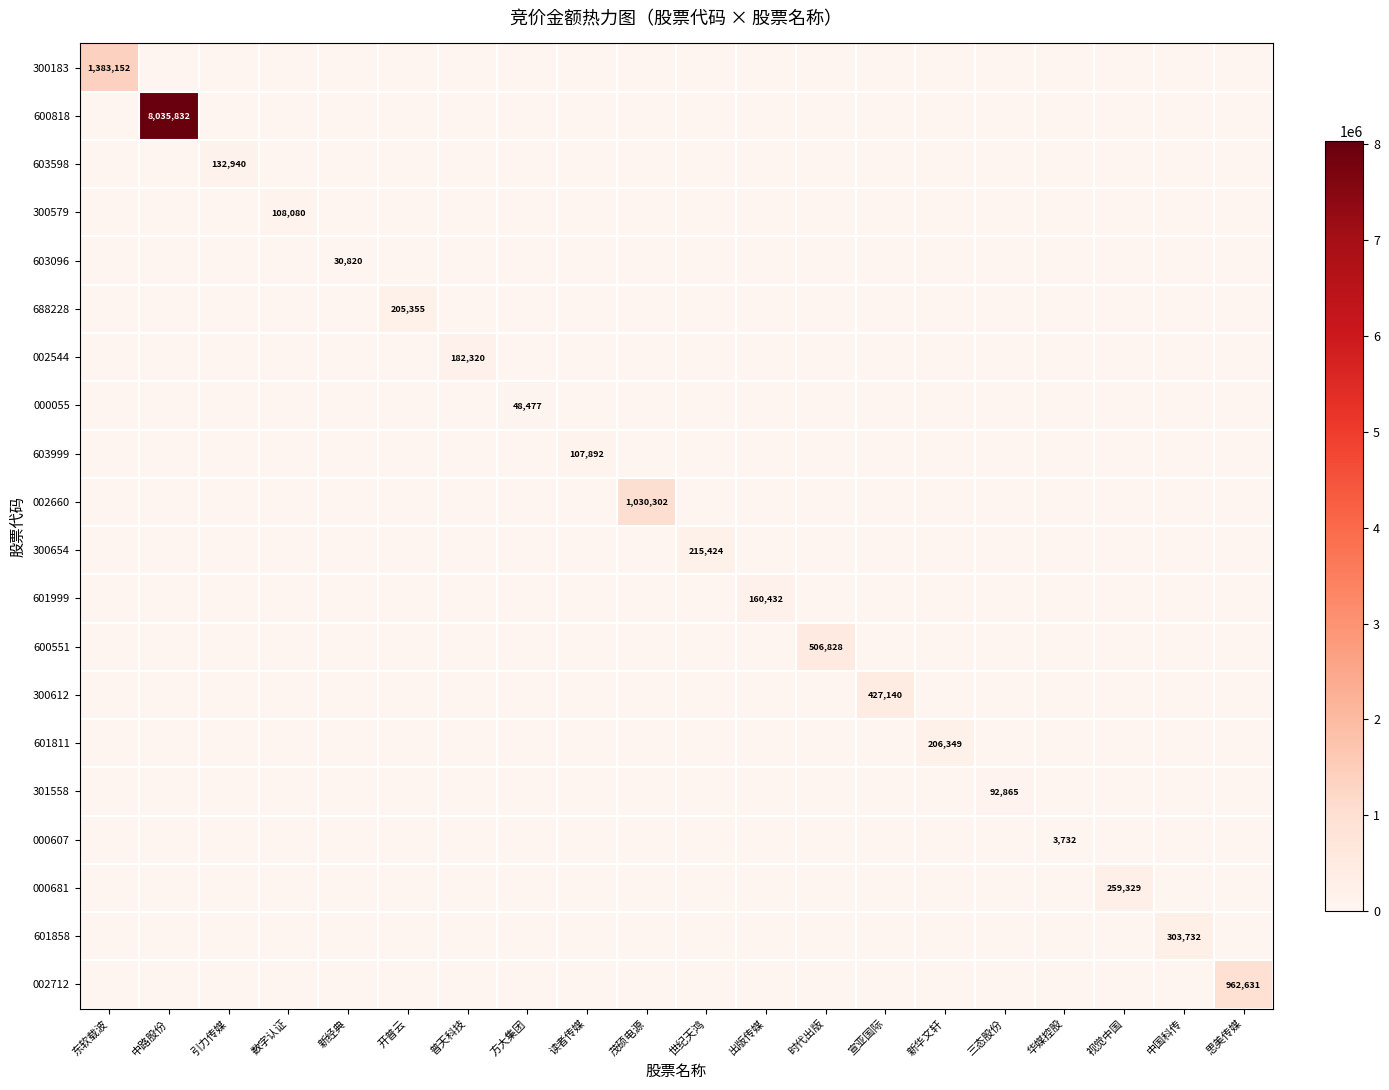

The value of 601999 at 中国科传 is 0. True or false?

True